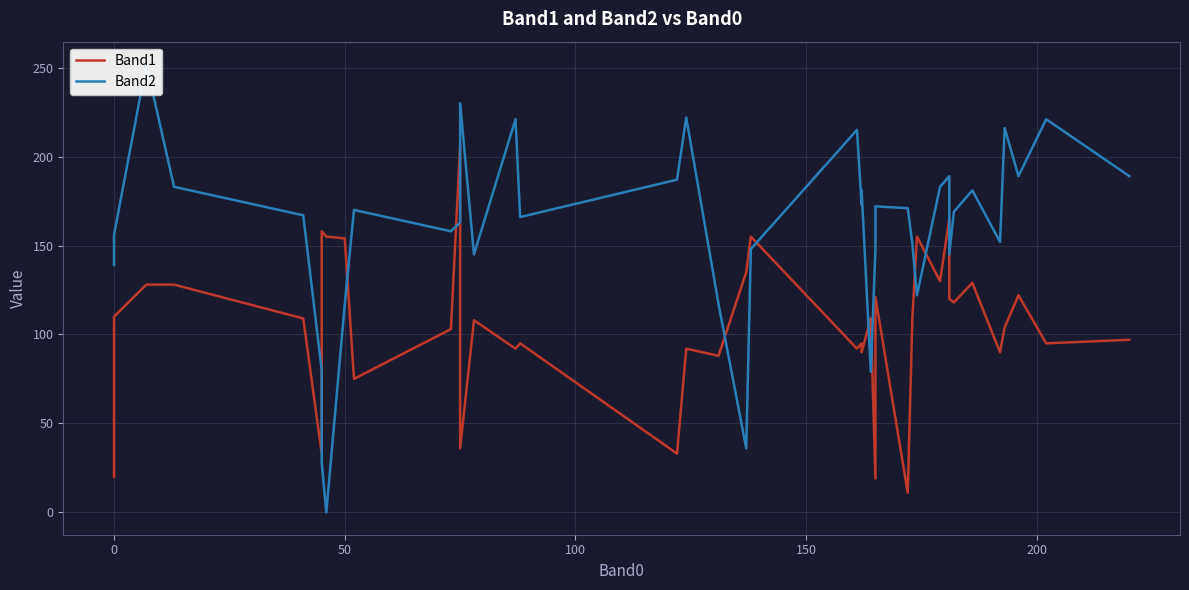

Which series has the largest total across all categories?

Band2